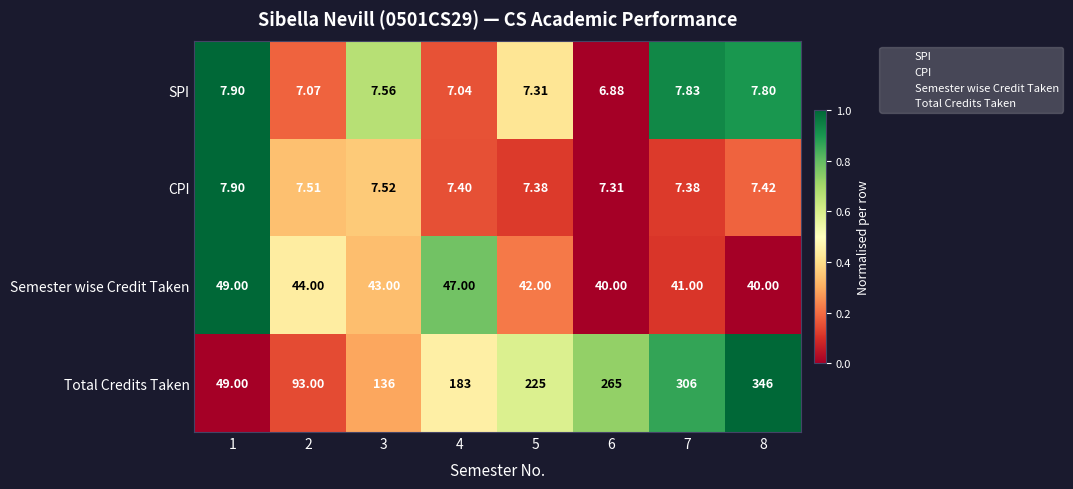

Between 4 and 5, which series saw the biggest shift?

Total Credits Taken